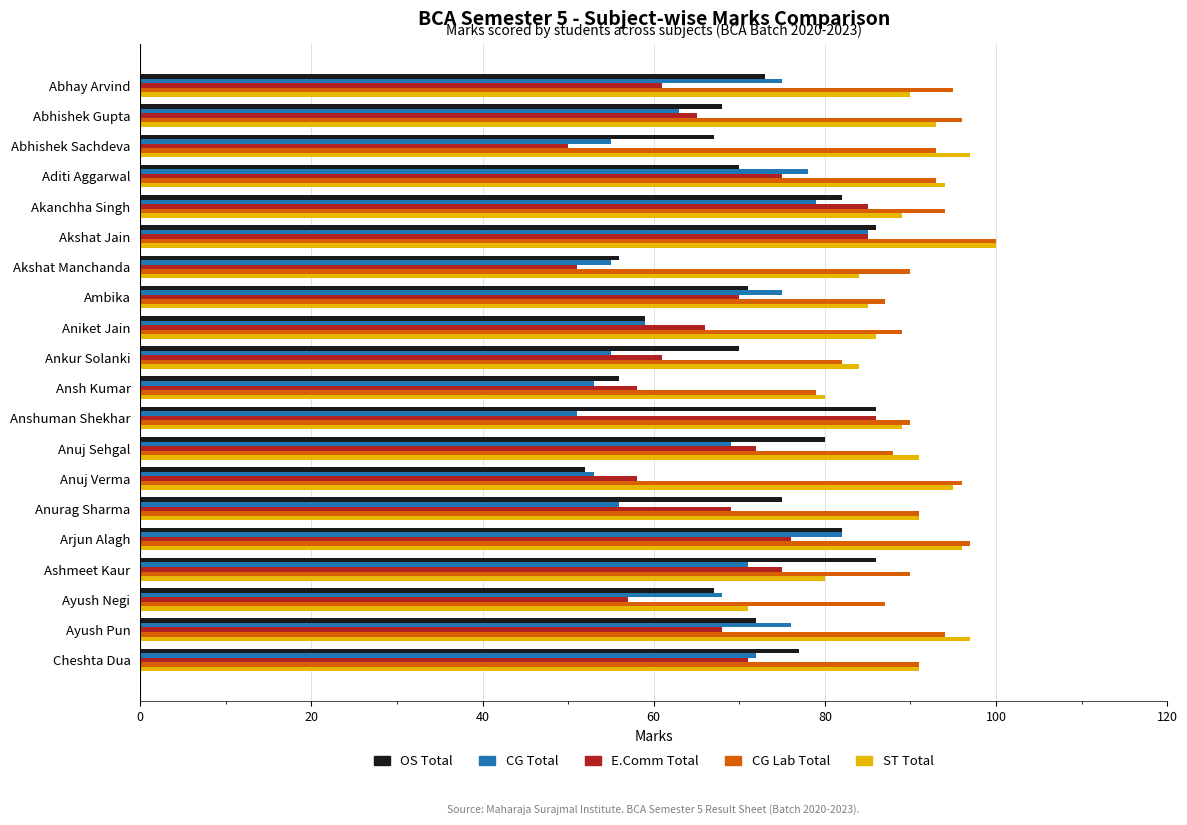

What is the total value across all series at Abhishek Sachdeva?

362